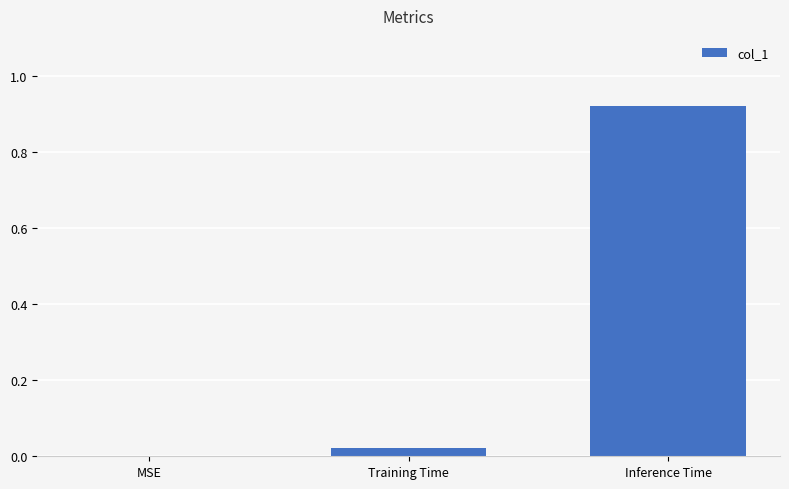

Which has a higher value, Training Time or Inference Time?

Inference Time